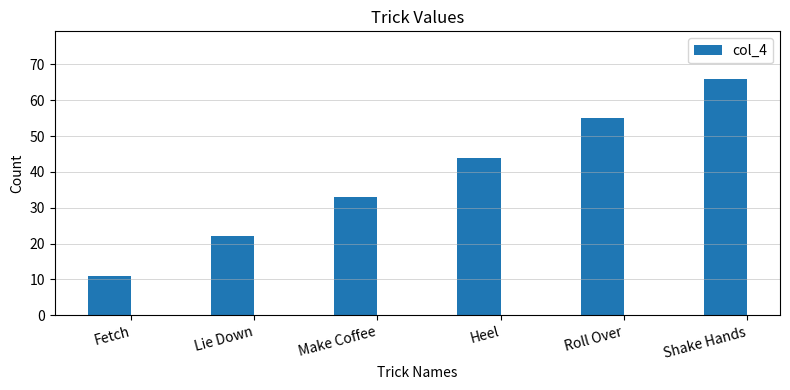

What position from the left is Roll Over?

5